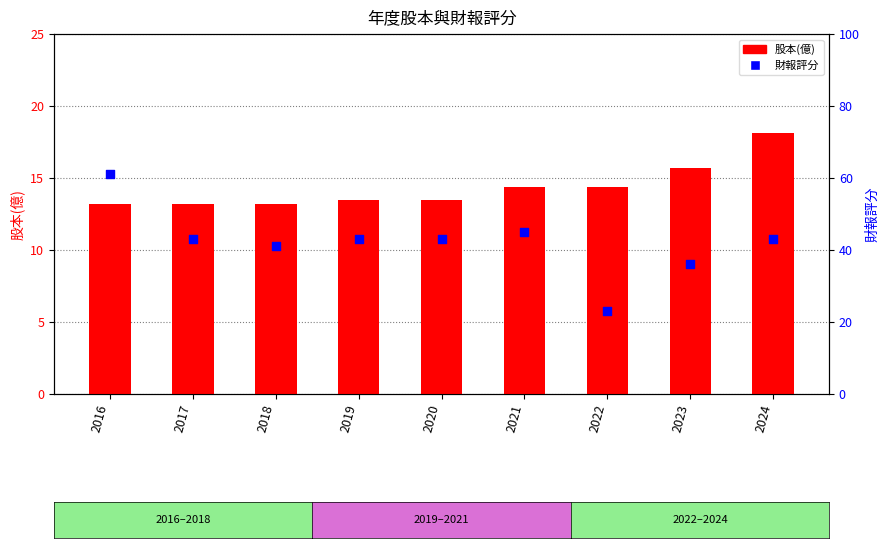

Is the value of 財報評分 at 2020 greater than the value of 股本(億) at 2021?

Yes